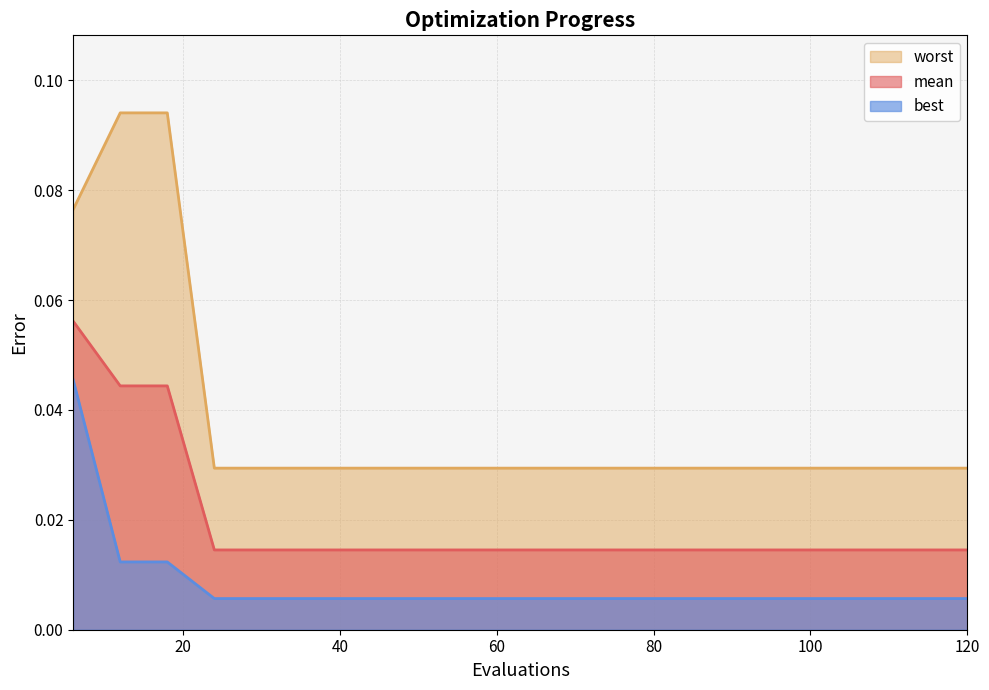

What is the sum of all best values?

0.2